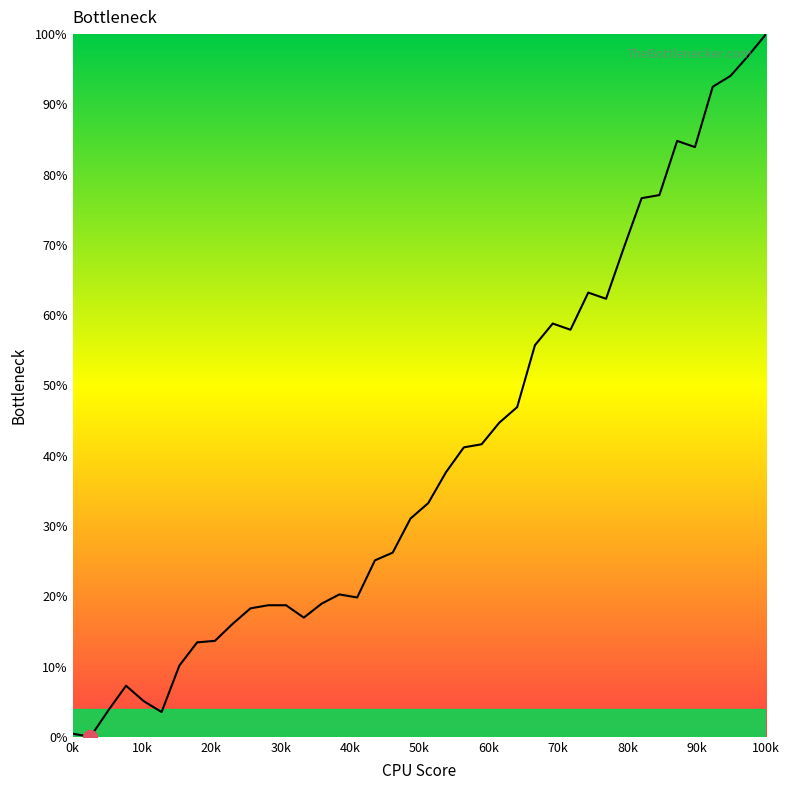

What is the difference between the maximum and minimum values?

100.0